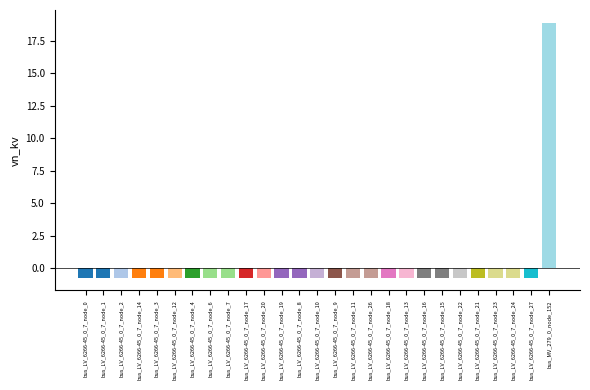

How many values are below 0?

26